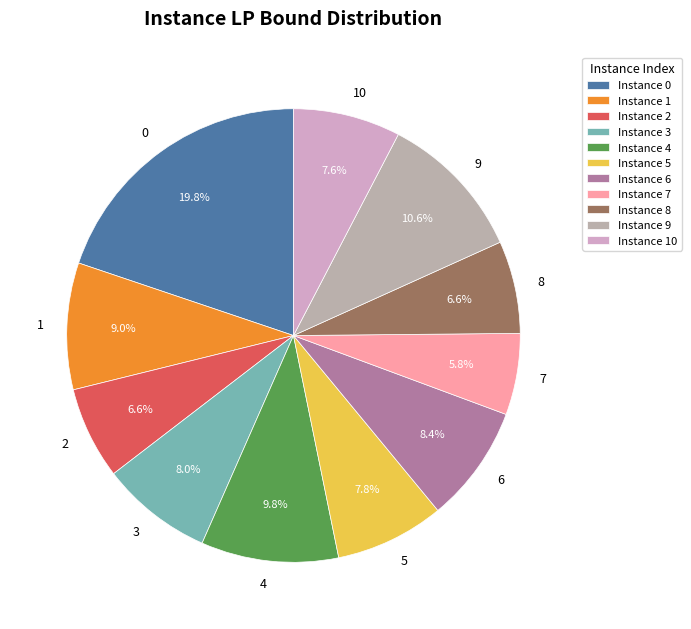

How much of the chart is everything except 3?

92.0%